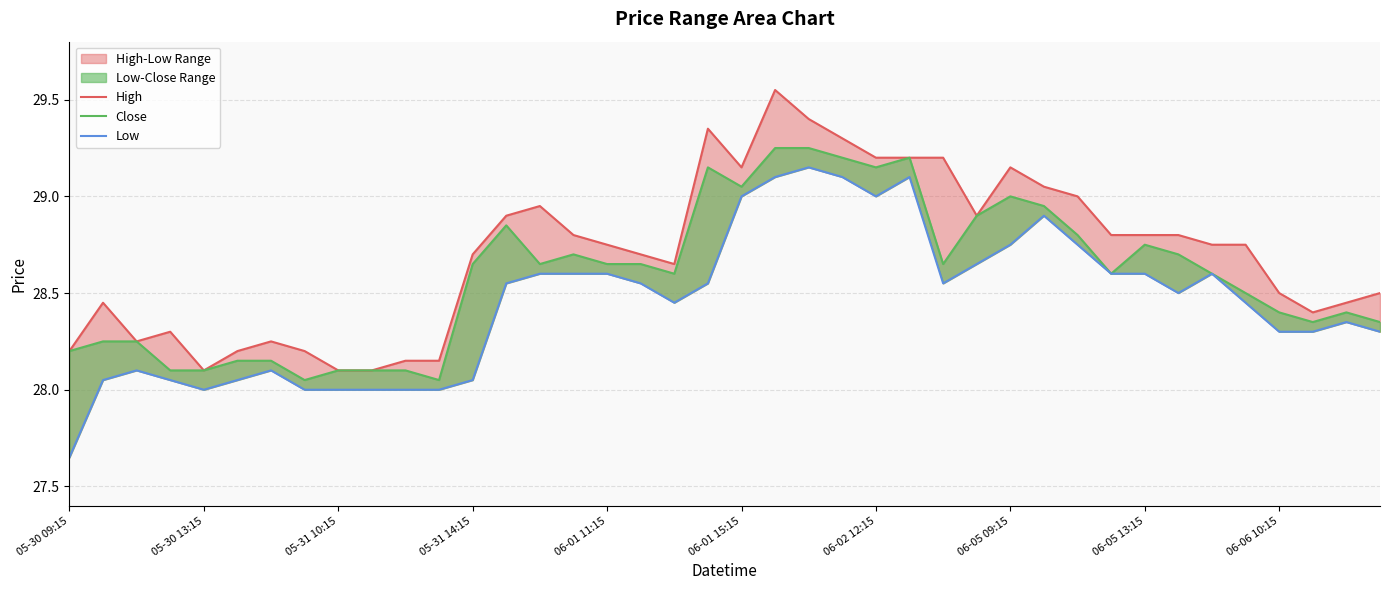

Which category has the highest value in the High series?

21